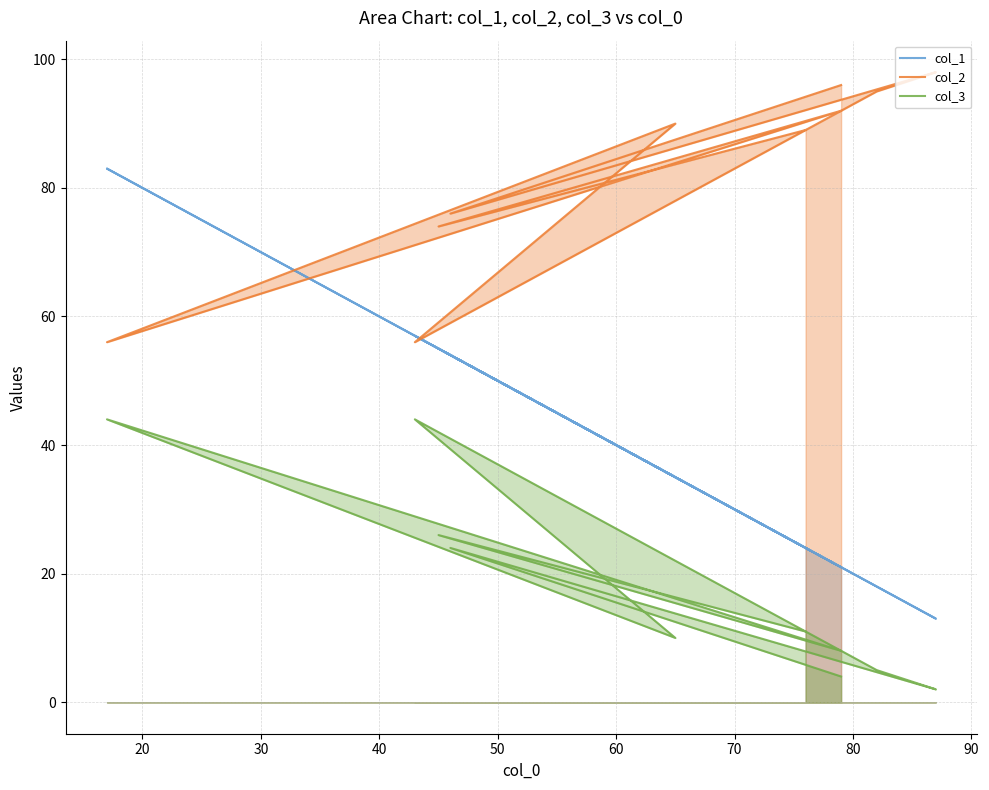

How many series are shown in this chart?

3